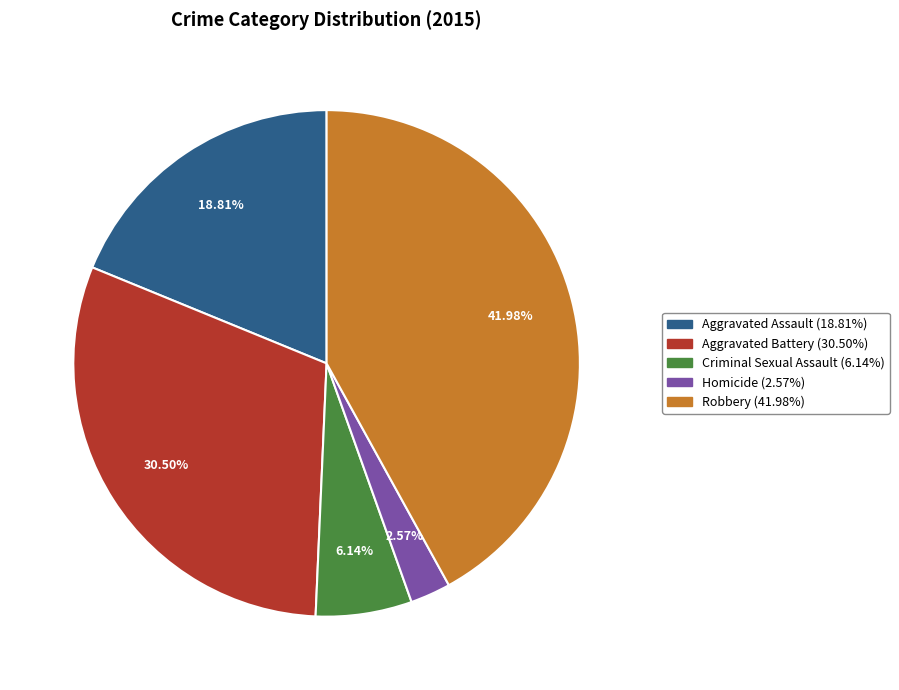

Is it true that Homicide is 3% of the pie?

True